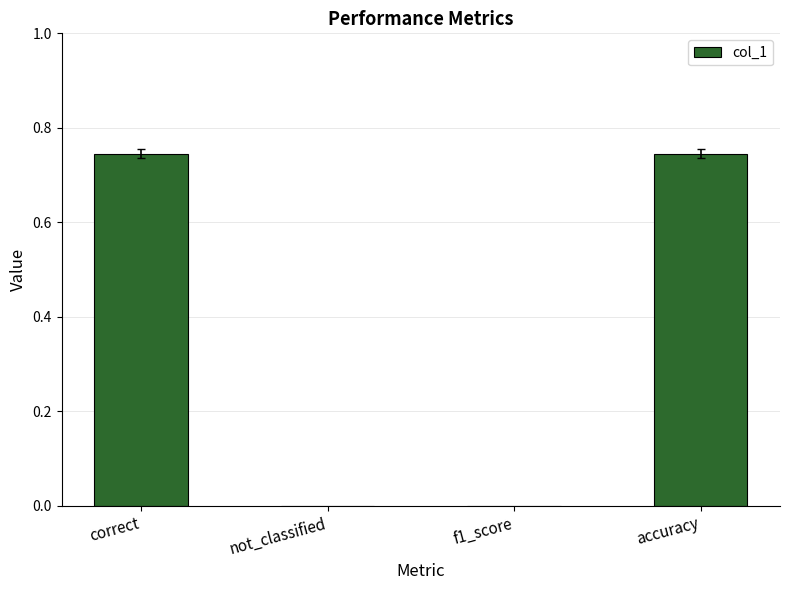

What is the change in value from f1_score to accuracy?

+0.7